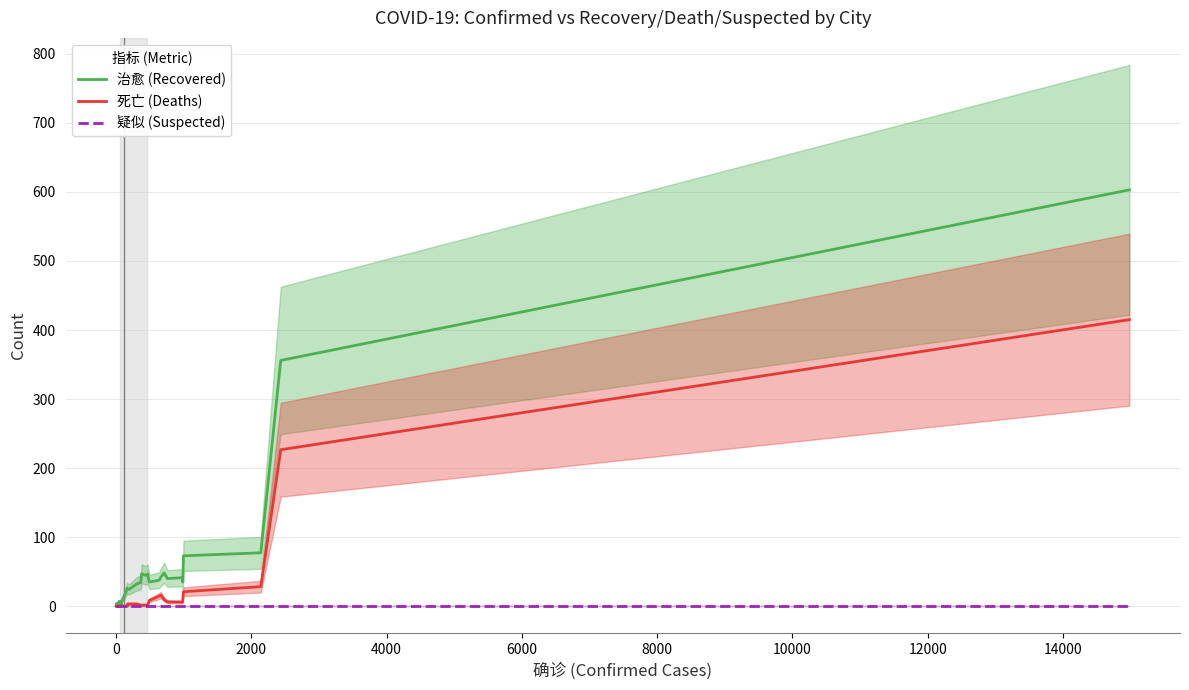

What is the sum of all 死亡 (Deaths) values?

781.0